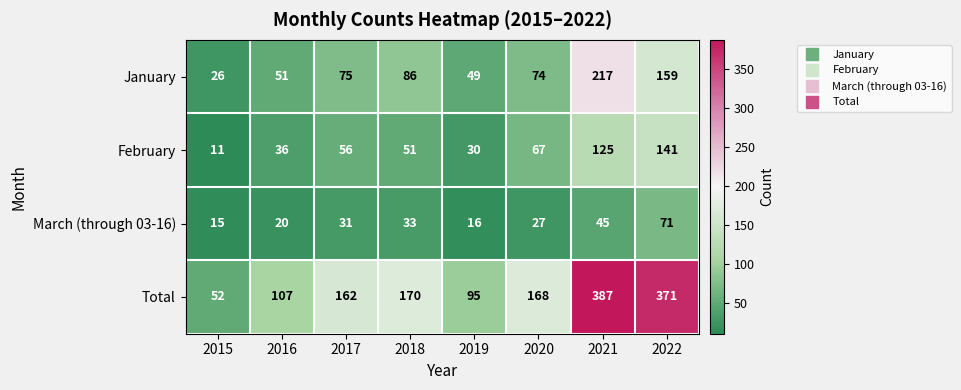

What is the spread (max minus min) of values at 2020?

141